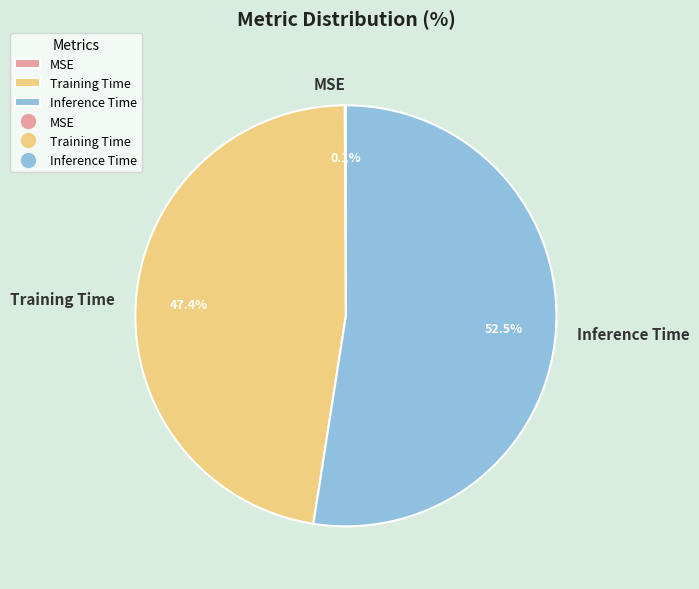

Which slice is the largest?

Inference Time